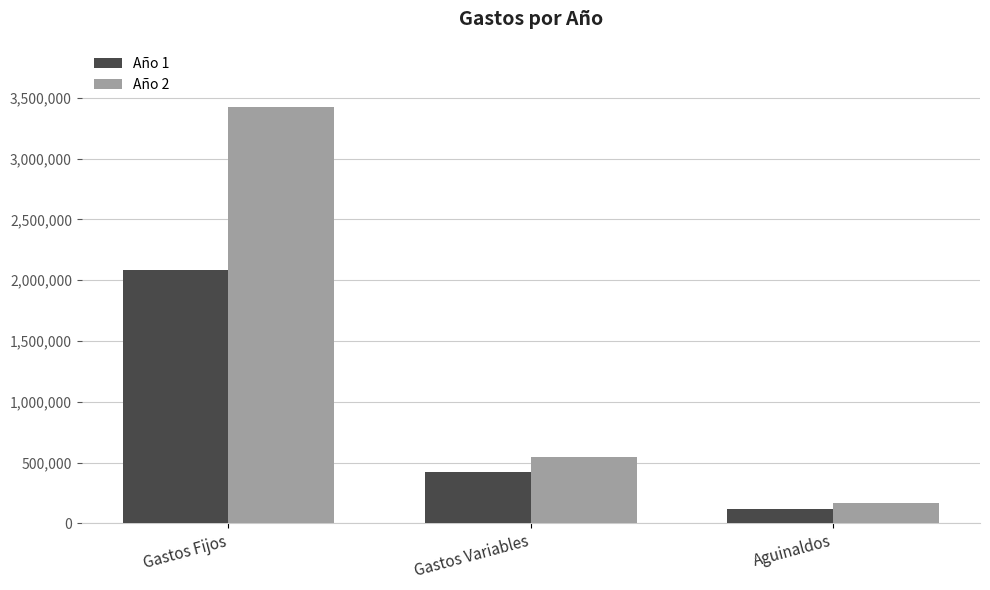

What is the label of the 2nd bar from the left?

Gastos Variables